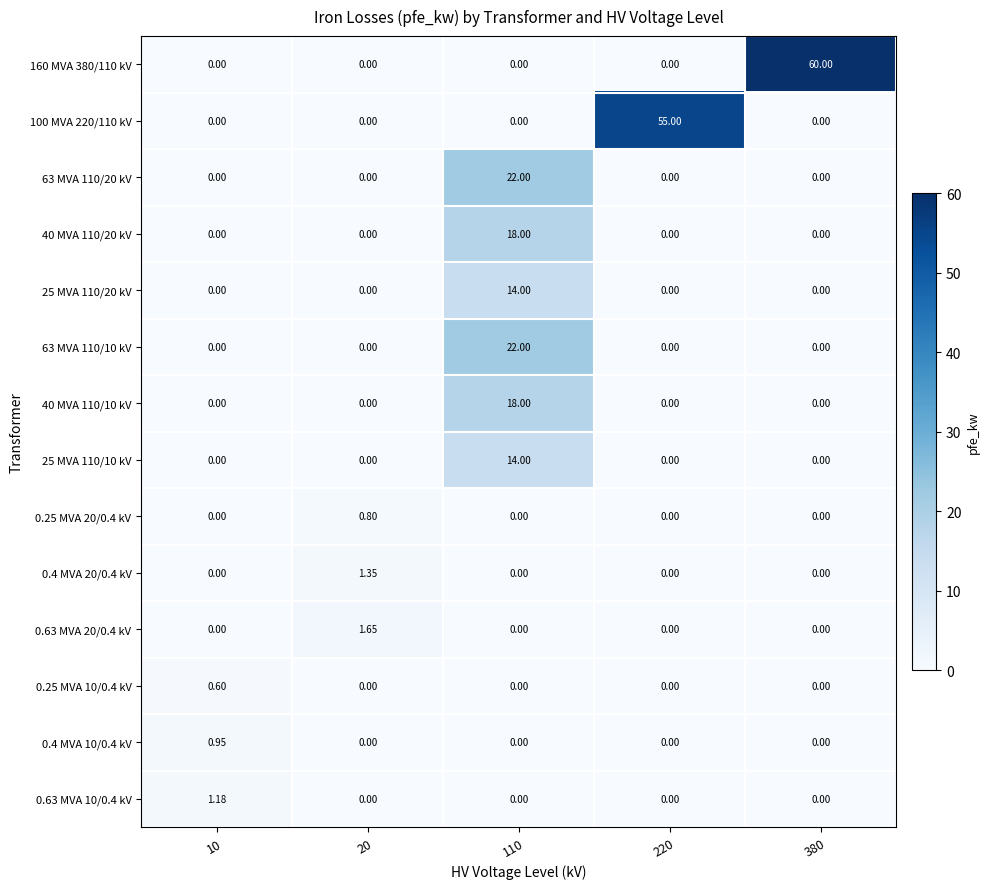

Which category has the highest value across all series?

380